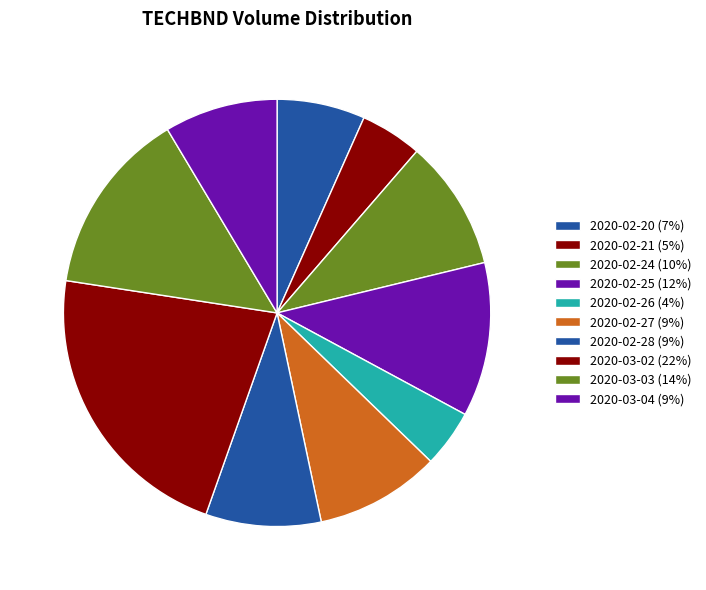

Which slice is the smallest?

2020-02-26